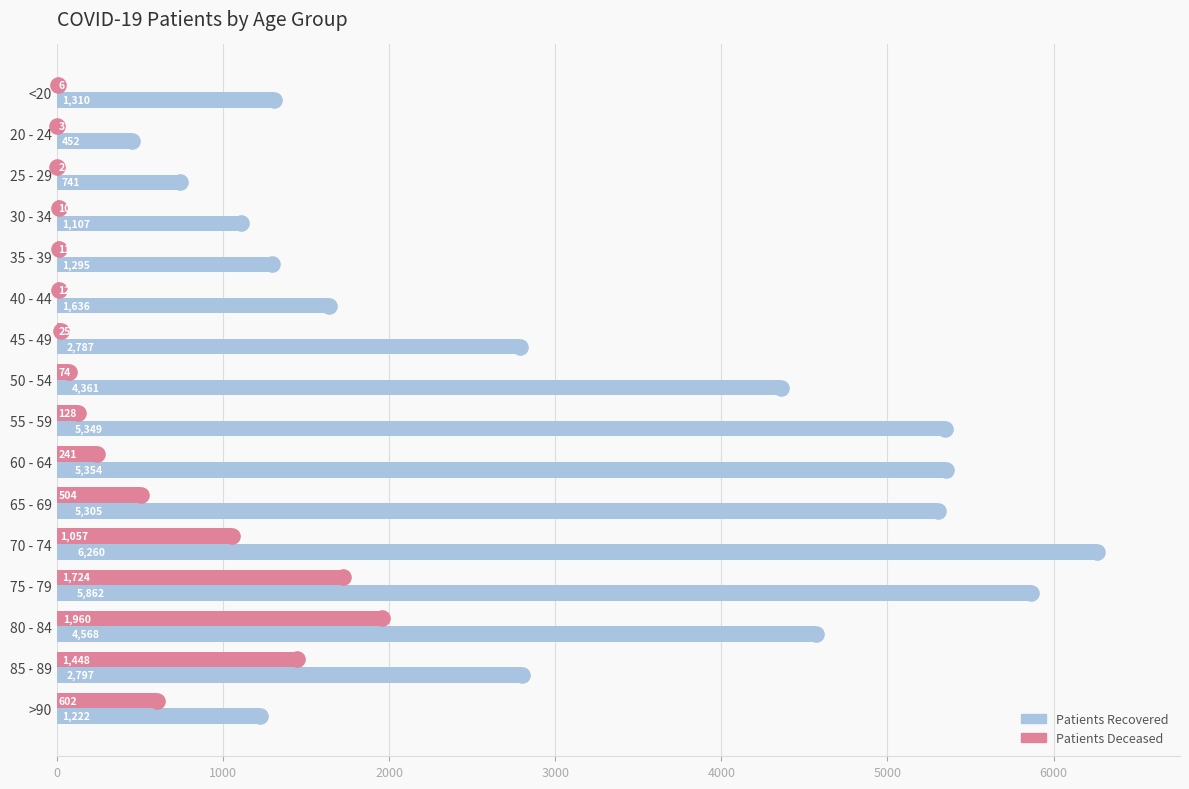

Which series reaches the minimum Y coordinate?

patients_deceased